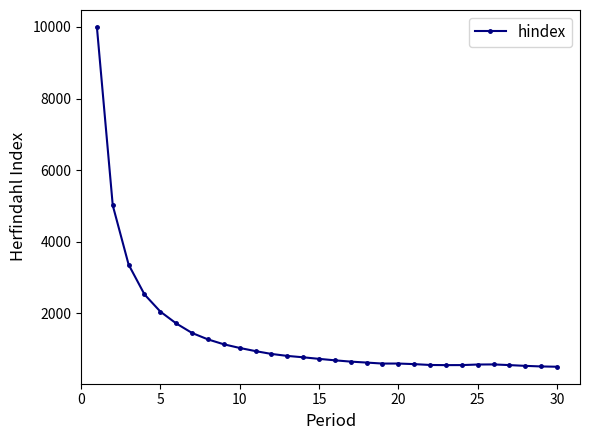

What is the value of the 19th point from the left?

590.4